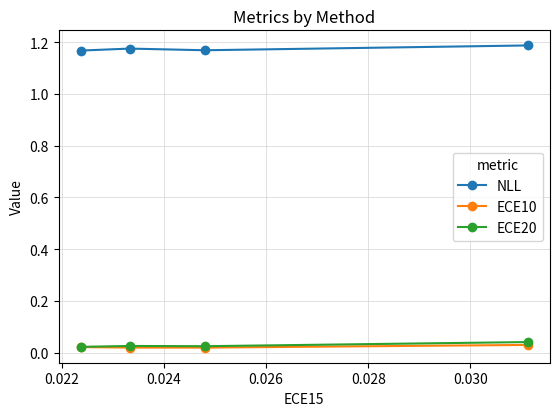

True or false: ECE20 and NLL cross at least once.

False